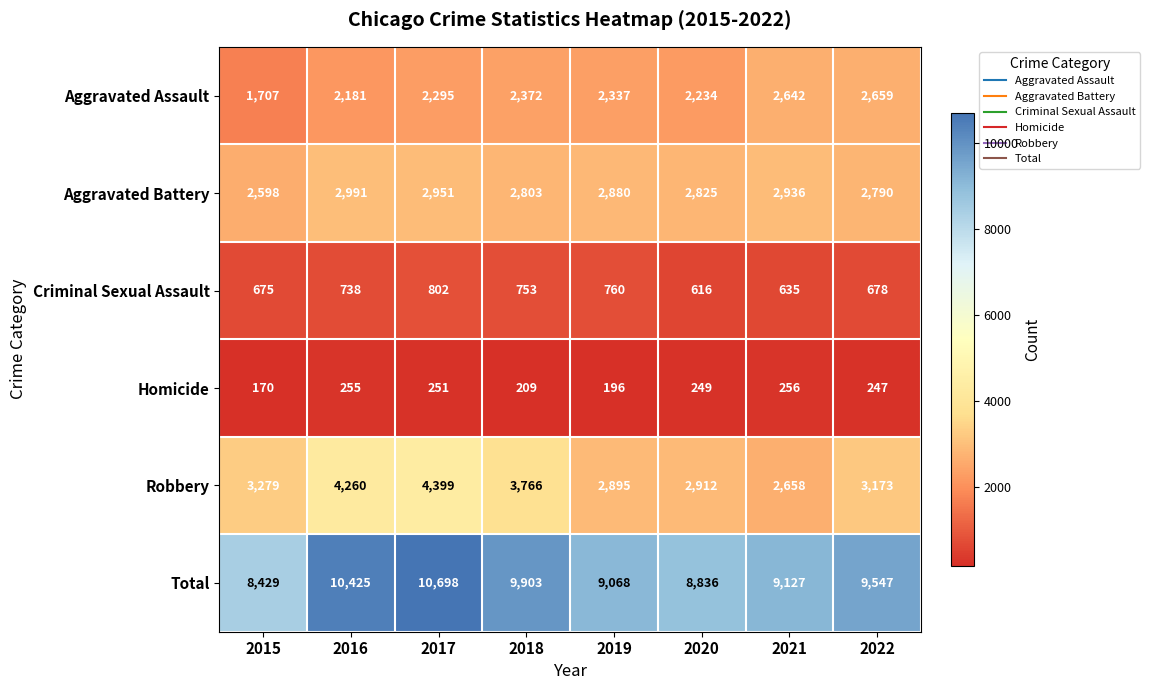

What is the sum of the Total values at 2015 and 2016?

18854